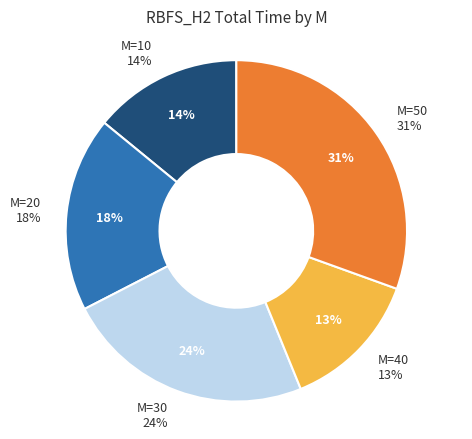

To the nearest percent, what percentage of the pie is M=10?

14%